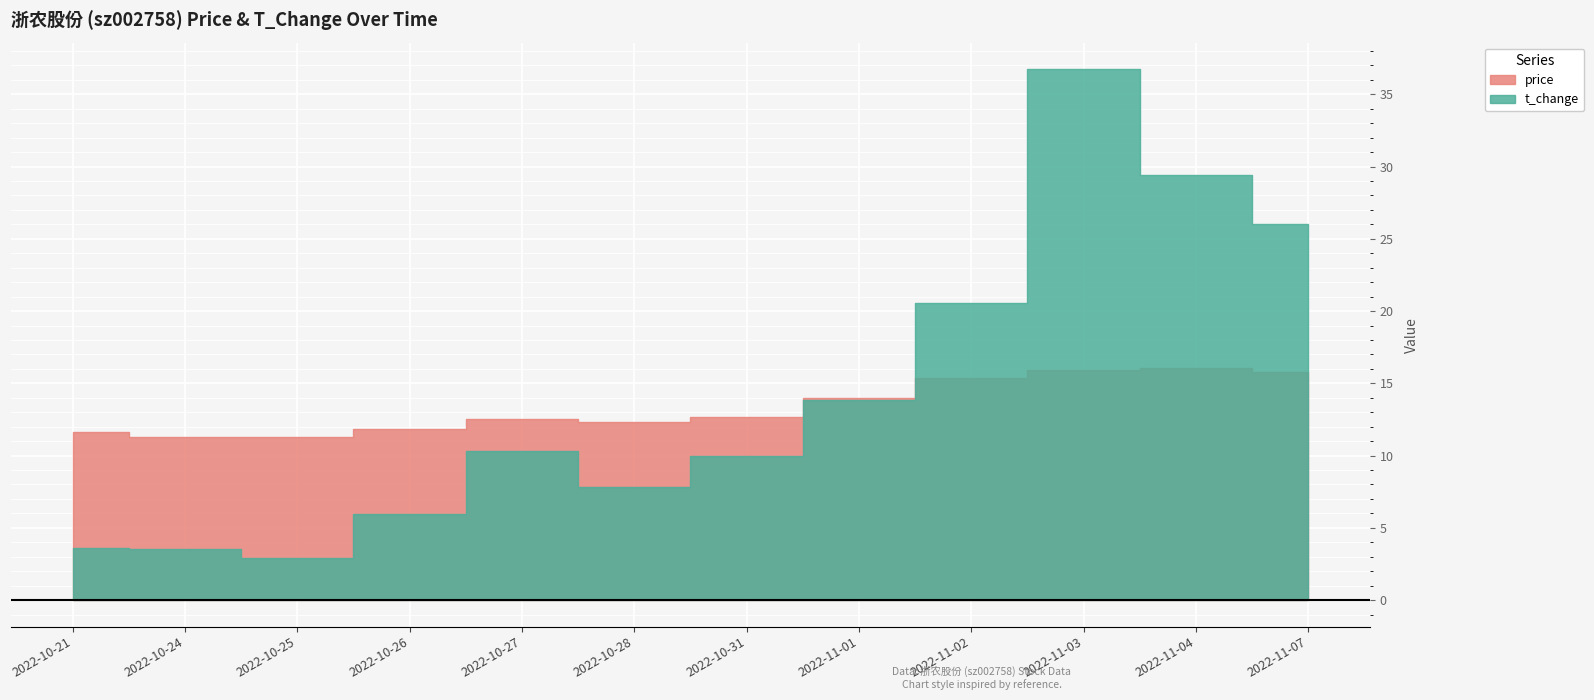

How many categories are shown in the chart?

12